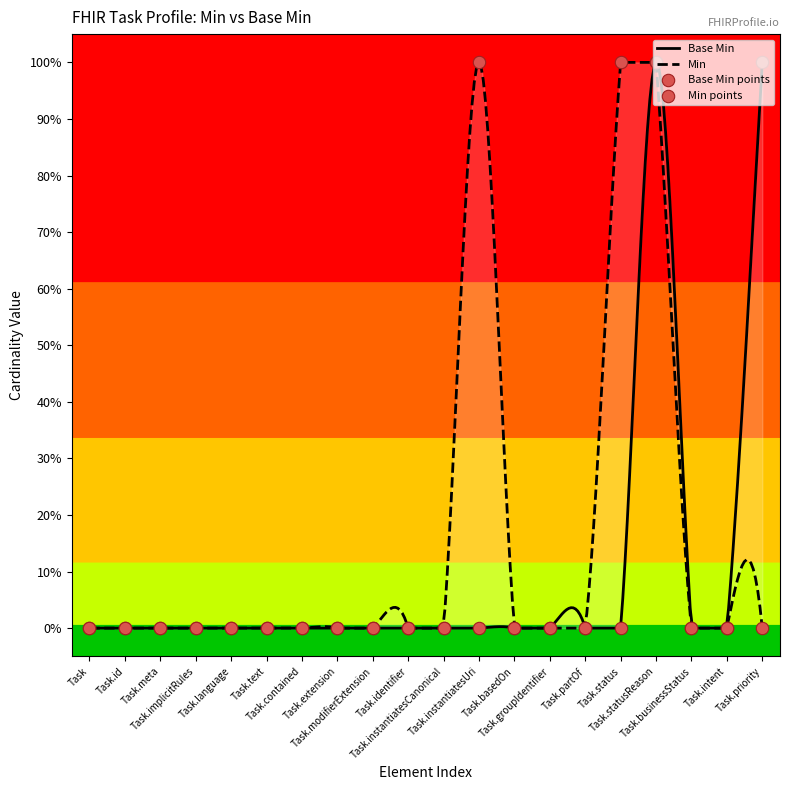

Which has a higher value, Task.priority or Task?

Task.priority